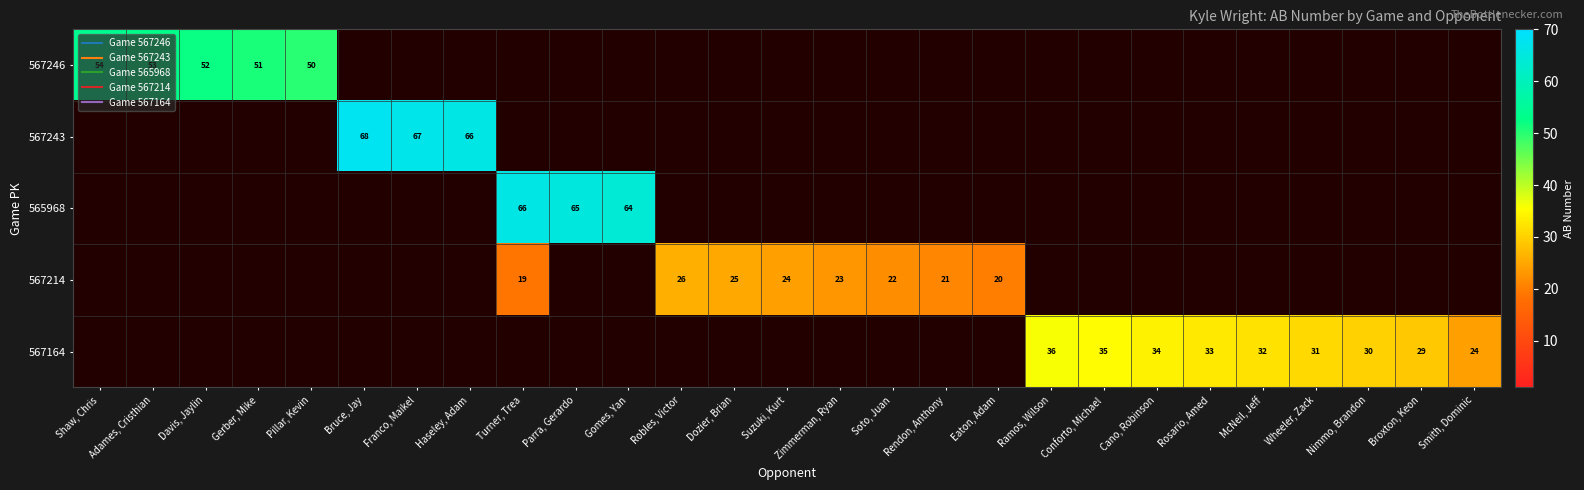

Which category has the highest value across all series?

Bruce, Jay